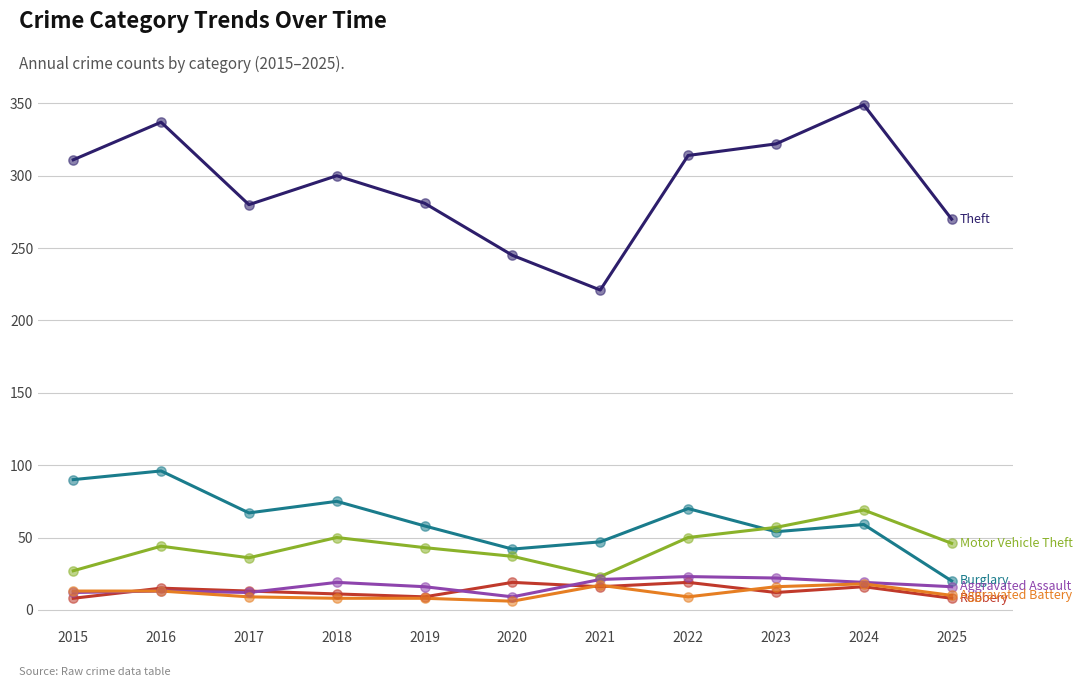

What is the total value across all series at 2022?

485